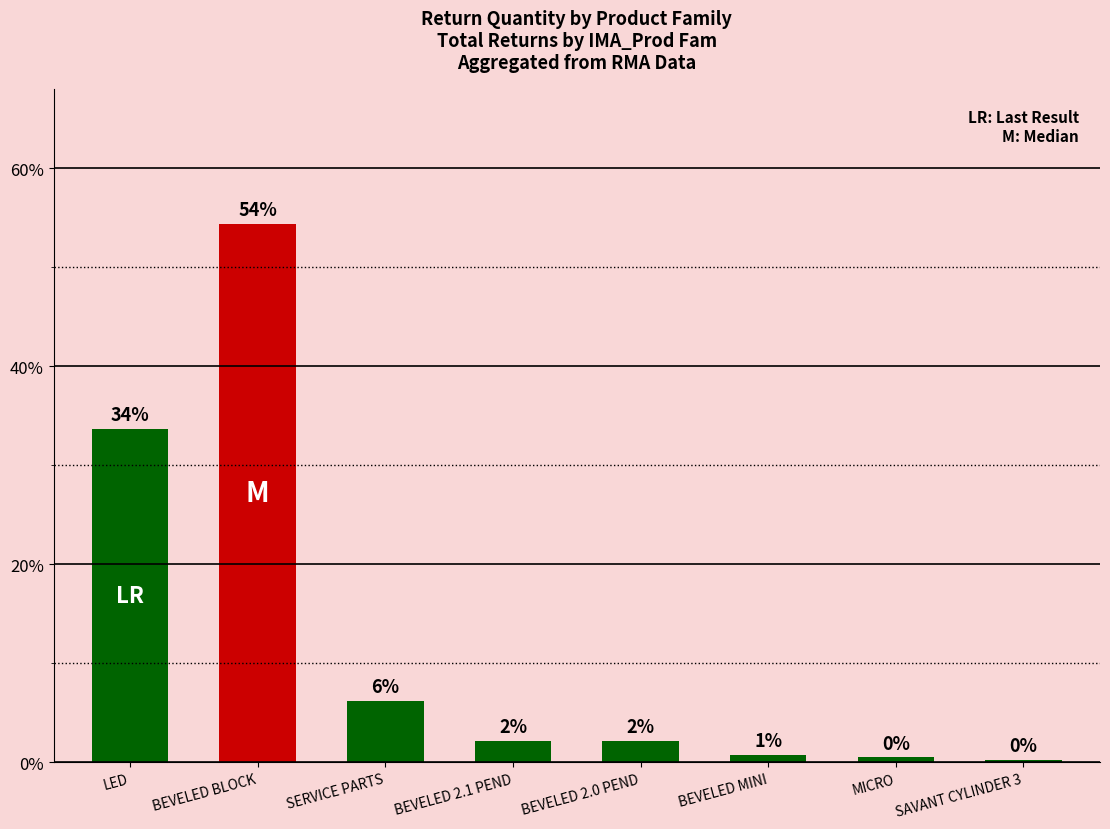

How many bars are there in total?

8